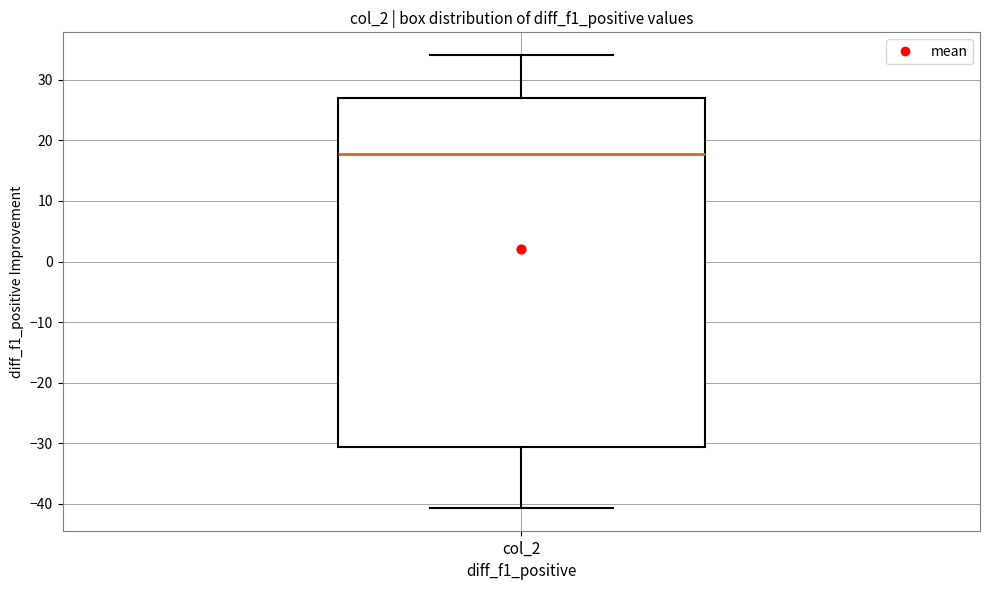

Where does the upper whisker of the box for col_2 end on the y-axis? The values are not printed on the chart, so give them approximately, as read against the axis.

34